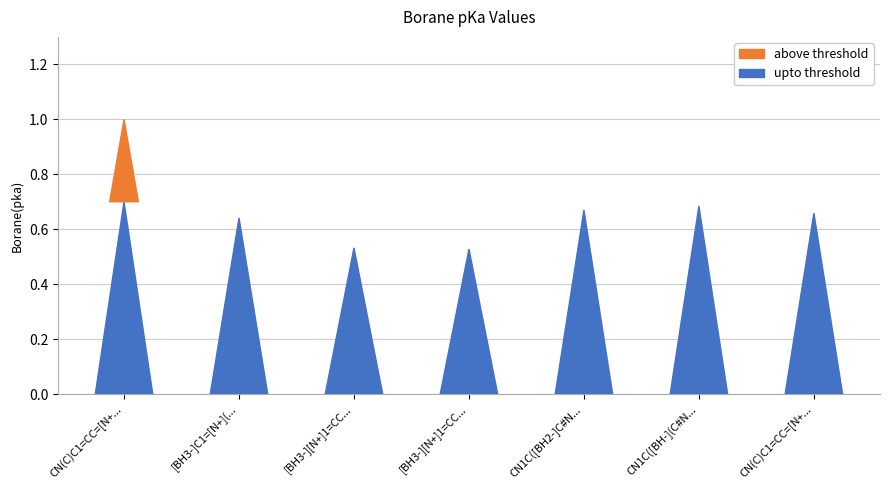

Reading left to right, transcribe all the data shown in this chart.

1.0	0.6	0.5	0.5	0.7	0.7	0.7